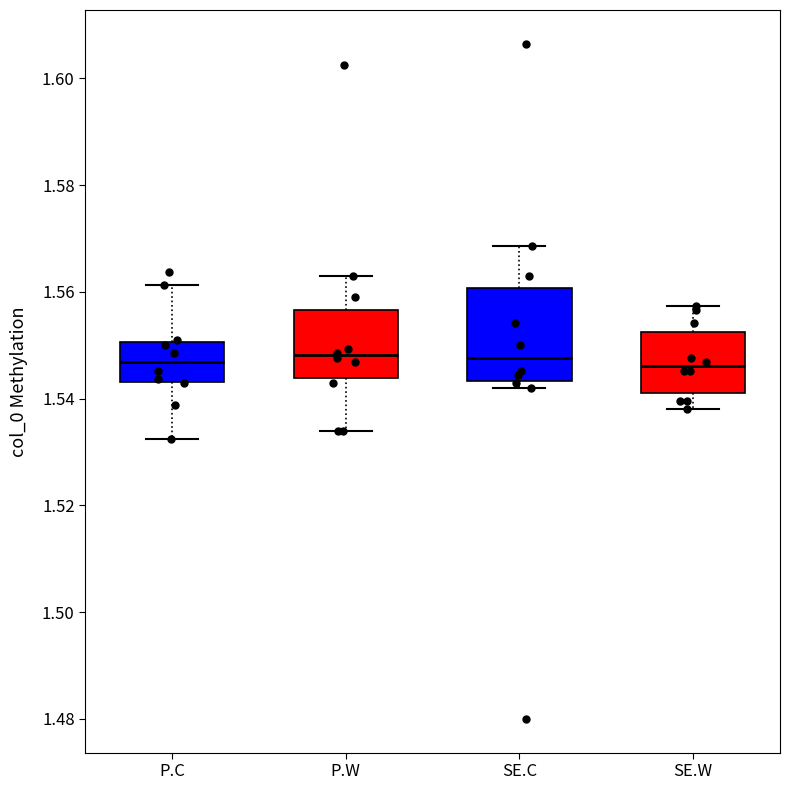

Reading left to right, transcribe this box plot: for each box, give where its median line is, the range the box spans, and where its two whiskers end, as read against the y-axis. The values are not printed on the chart, so give them approximately, as read against the axis.

P.C: median 1.546, box 1.544 to 1.550, whiskers 1.532 to 1.562
P.W: median 1.548, box 1.544 to 1.556, whiskers 1.534 to 1.562
SE.C: median 1.548, box 1.544 to 1.560, whiskers 1.542 to 1.568
SE.W: median 1.546, box 1.542 to 1.552, whiskers 1.538 to 1.558